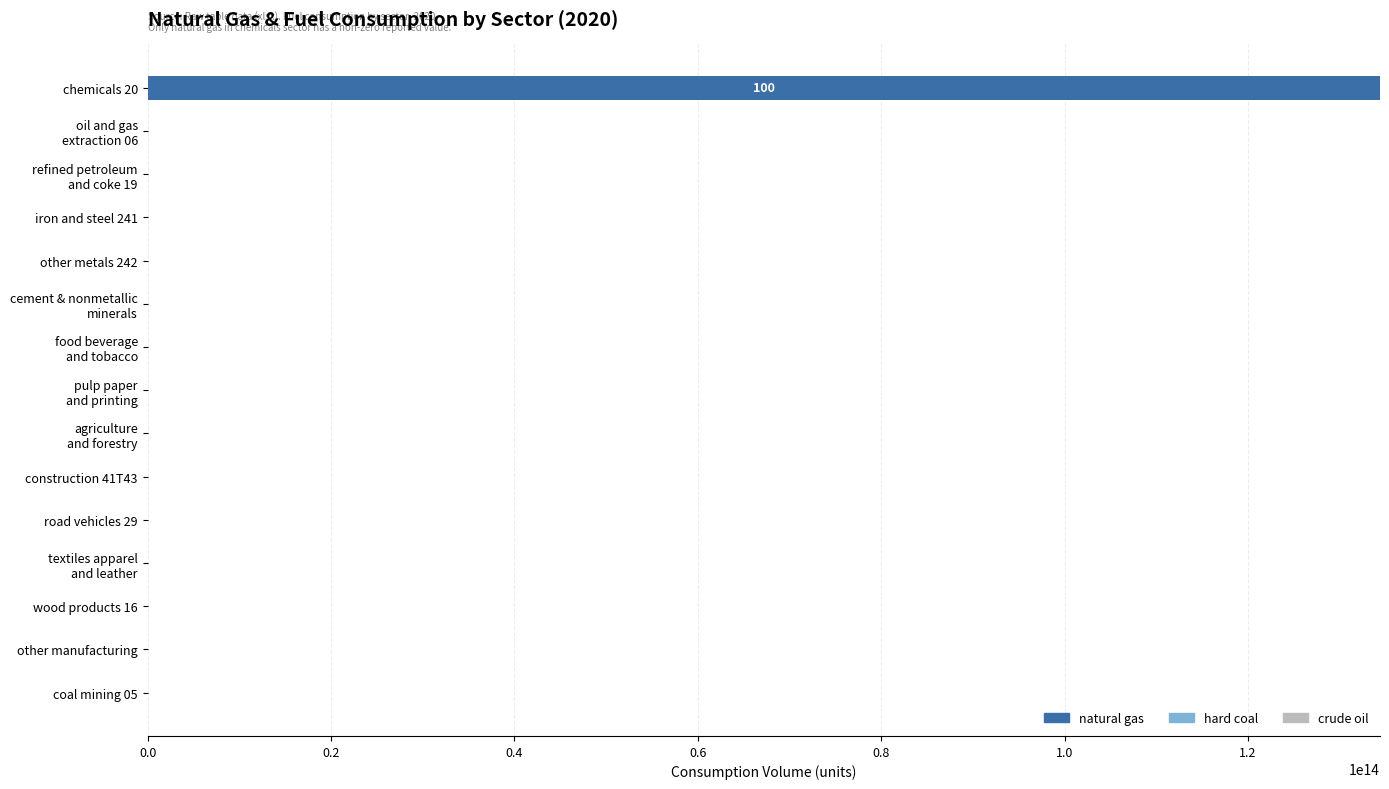

Which category has the highest value across all series?

chemicals 20